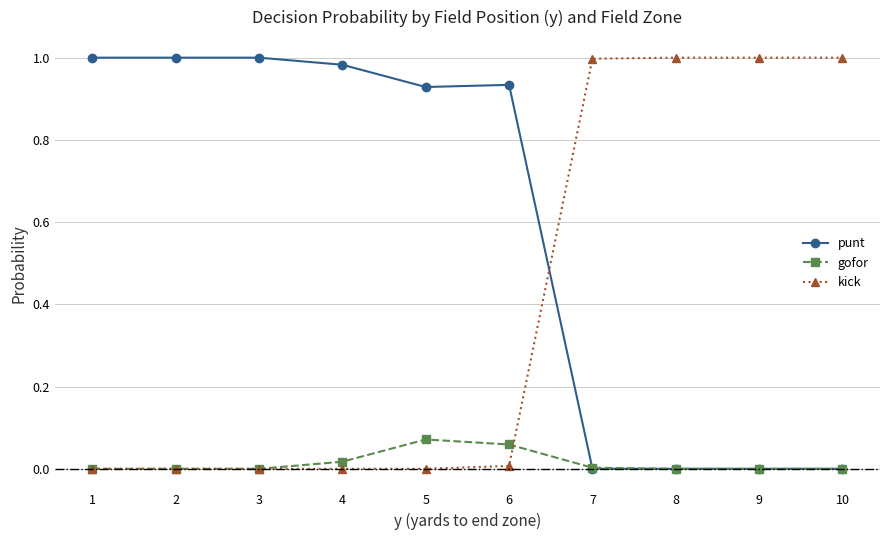

Is it true that kick equals 1.0 at 10?

True